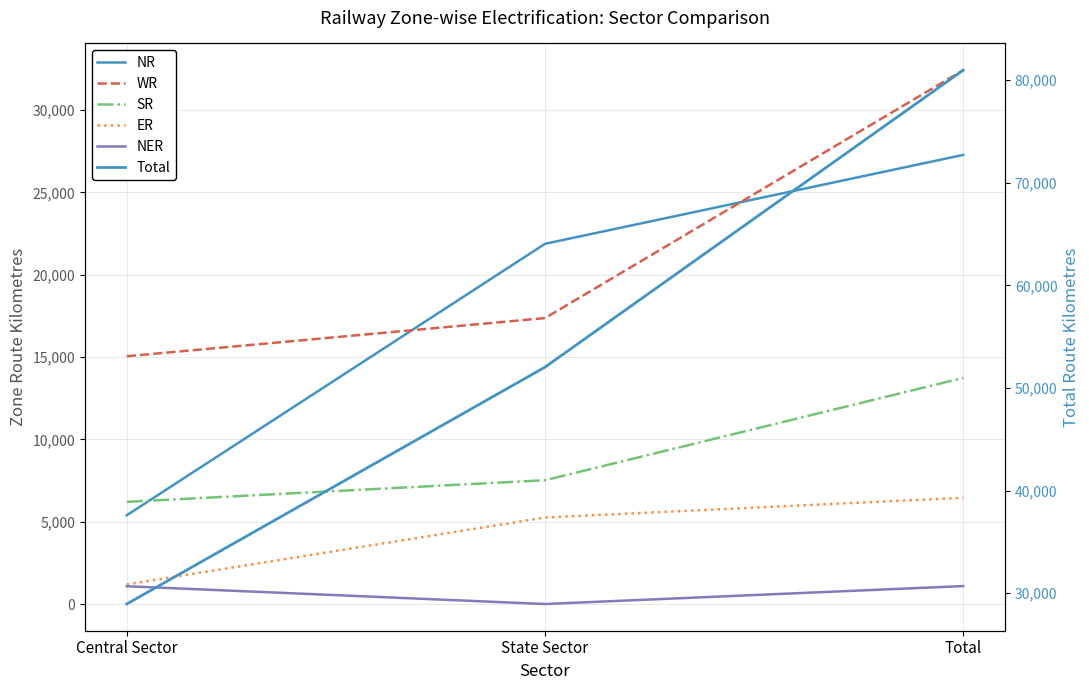

Rank the categories by NR value from lowest to highest.

Central Sector, State Sector, Total